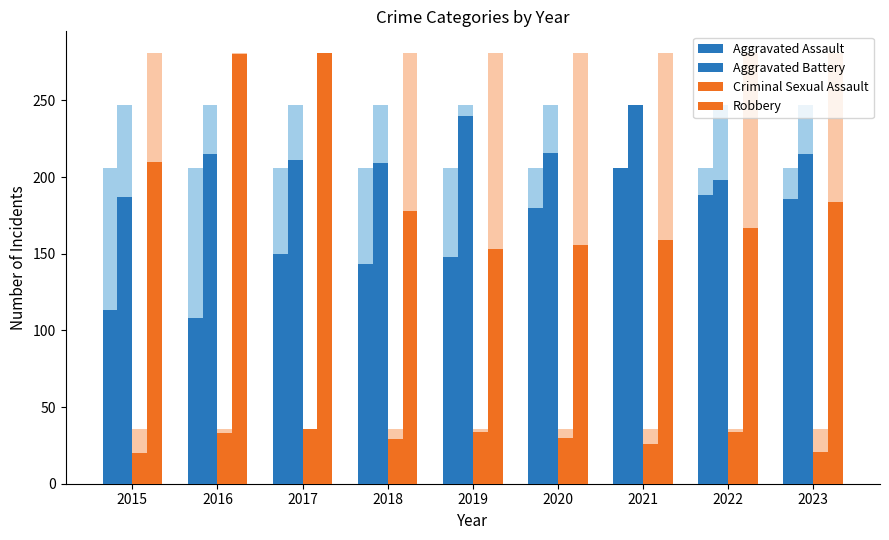

What are all the series names shown in the legend?

Aggravated Assault, Aggravated Battery, Criminal Sexual Assault, Robbery